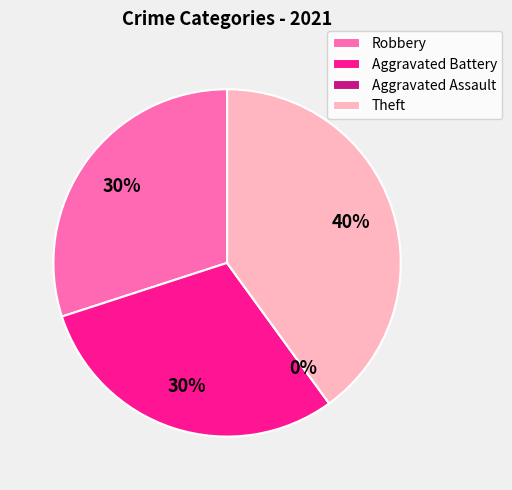

How much of the chart is everything except Aggravated Assault?

100.0%